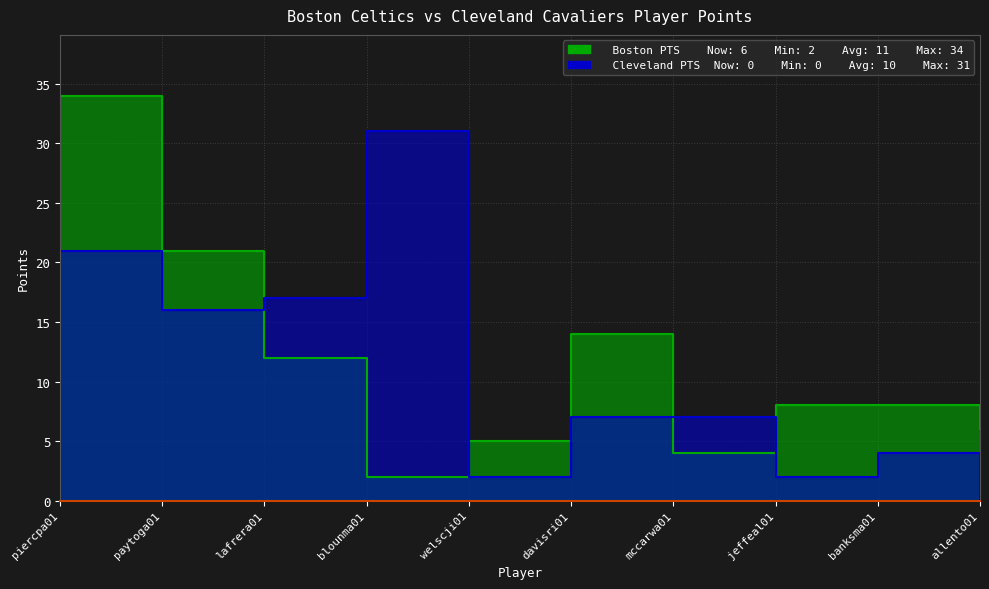

Which series changed the most between lafrera01 and allento01?

Cleveland PTS